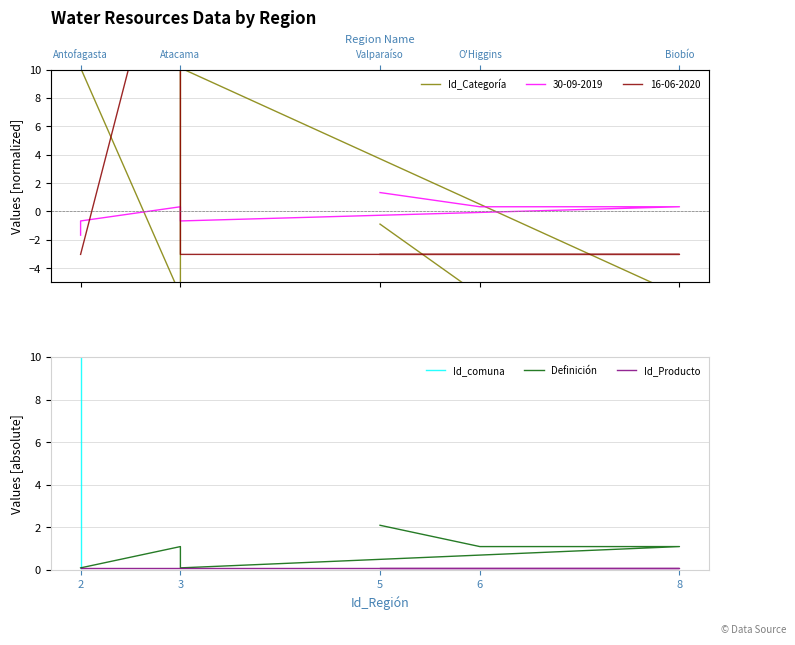

True or false: Id_Producto and Id_comuna intersect in this chart.

False